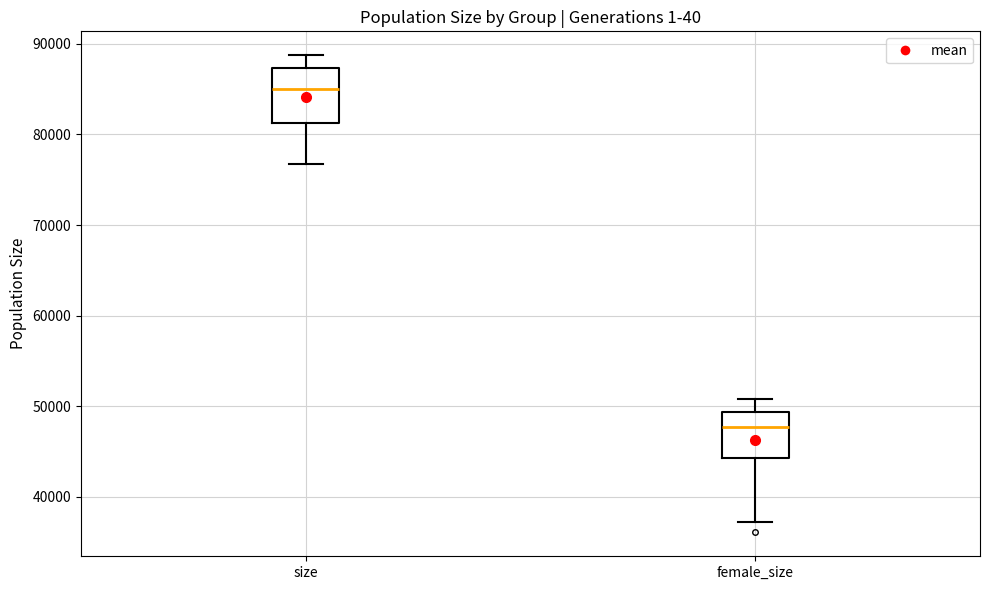

Where does the lower whisker of the box for female_size end on the y-axis? The values are not printed on the chart, so give them approximately, as read against the axis.

37000